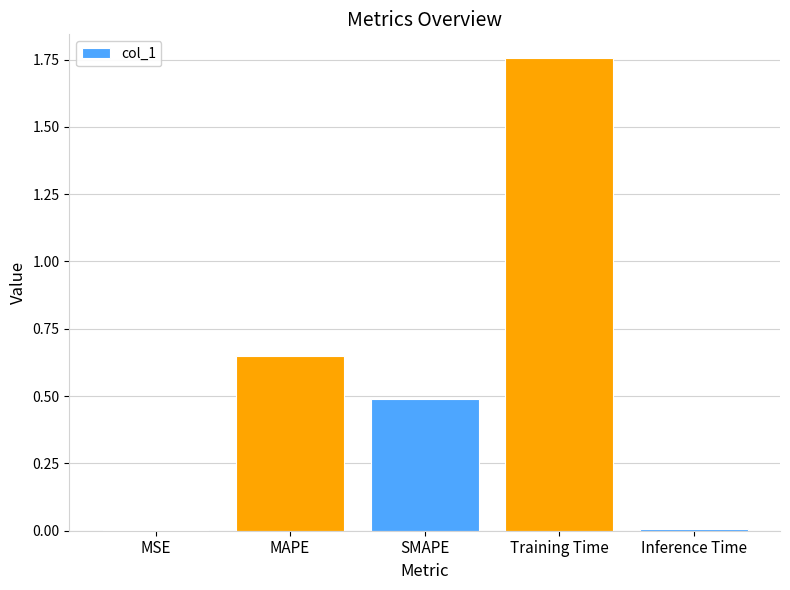

What is the sum of the values at MAPE and SMAPE?

1.1